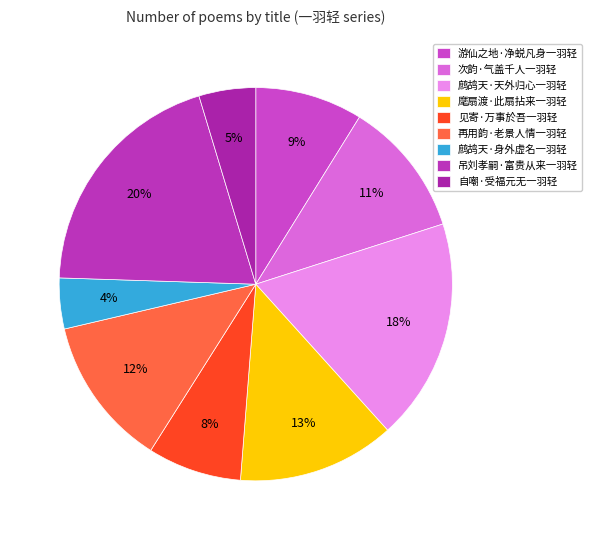

Rank the categories by value from highest to lowest.

吊刘孝嗣·富贵从来一羽轻, 鹧鸪天·天外归心一羽轻, 麾扇渡·此扇拈来一羽轻, 再用韵·老景人情一羽轻, 次韵·气盖千人一羽轻, 游仙之地·净蜕凡身一羽轻, 见寄·万事於吾一羽轻, 自嘲·受福元无一羽轻, 鹧鸪天·身外虚名一羽轻